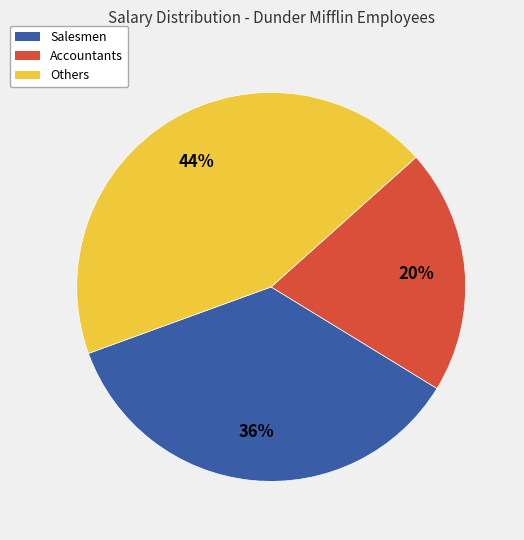

How many segments does this pie chart have?

3